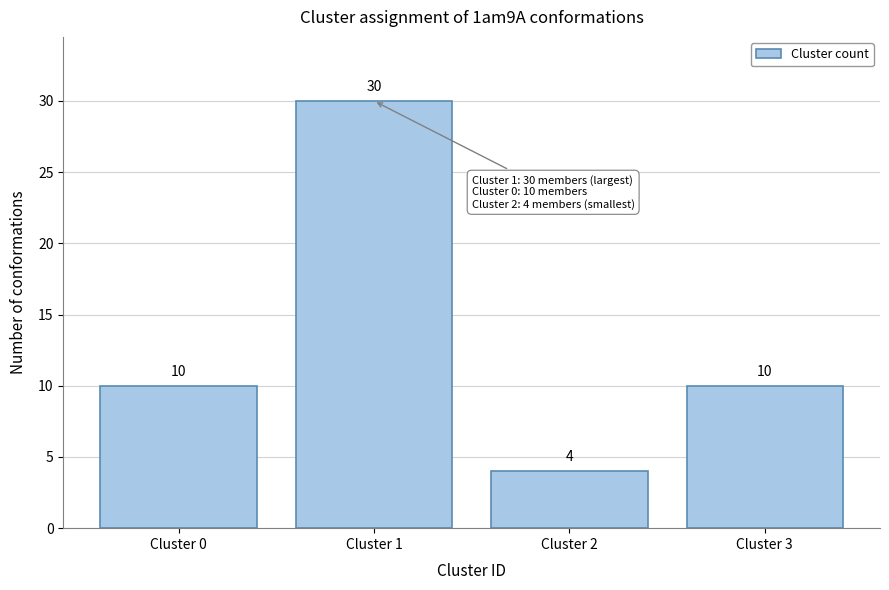

Reading left to right, what are all the values shown in this chart?

10	30	4	10